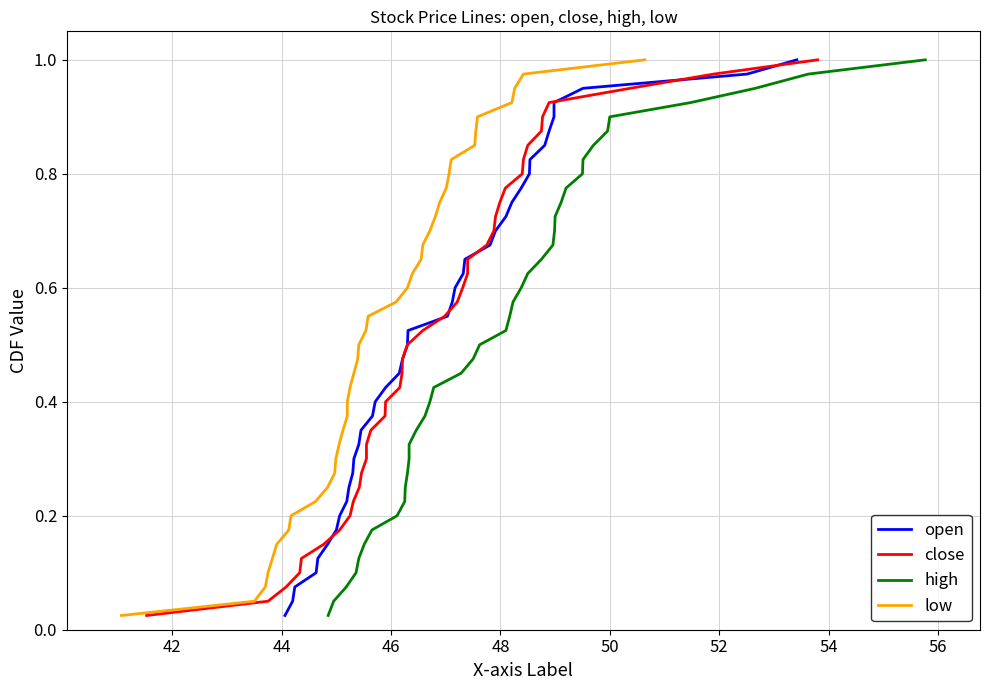

What are all the series names shown in the legend?

open, close, high, low